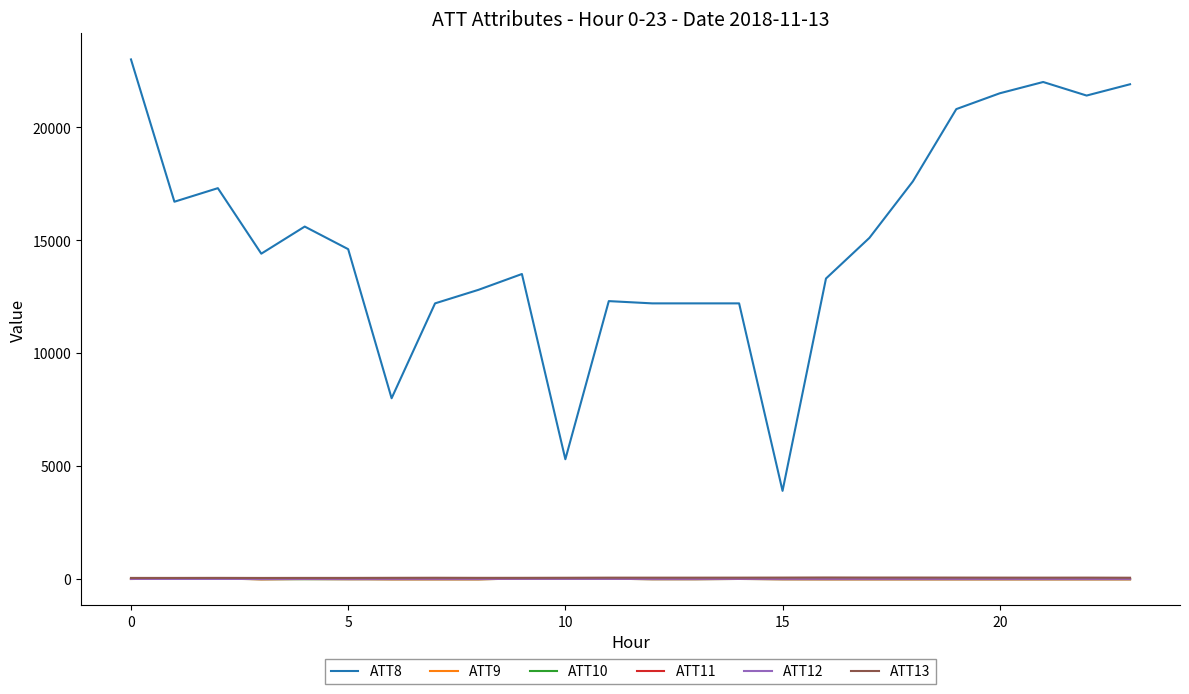

True or false: ATT12 and ATT13 intersect in this chart.

False